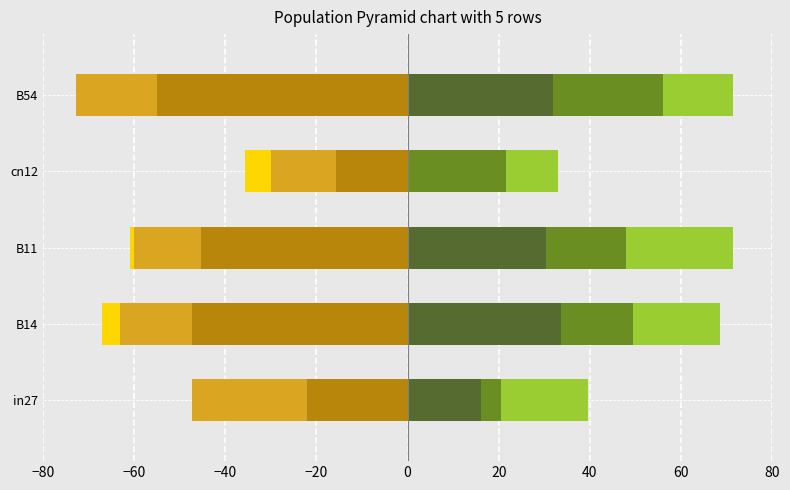

What are all the series names shown in the legend?

job199_scenario2_355, job200_scenario1_356, job201_scenario0_357, job193_scenario0_345, job202_scenario1_360, job203_scenario1_363